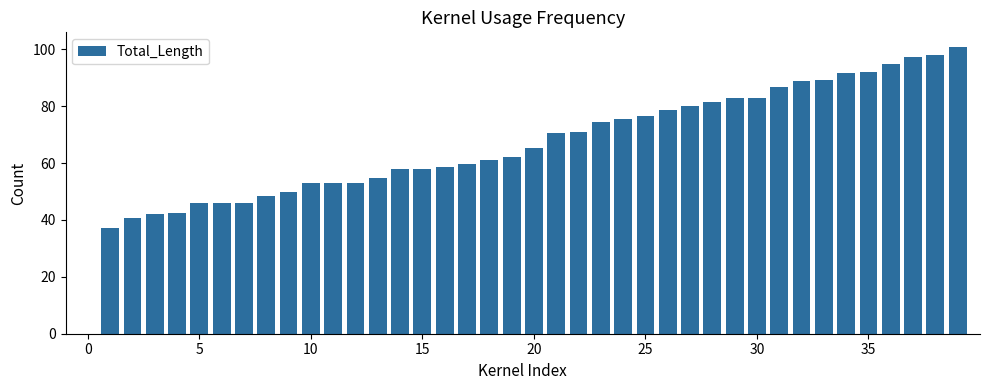

Does the chart contain stacked bars?

No